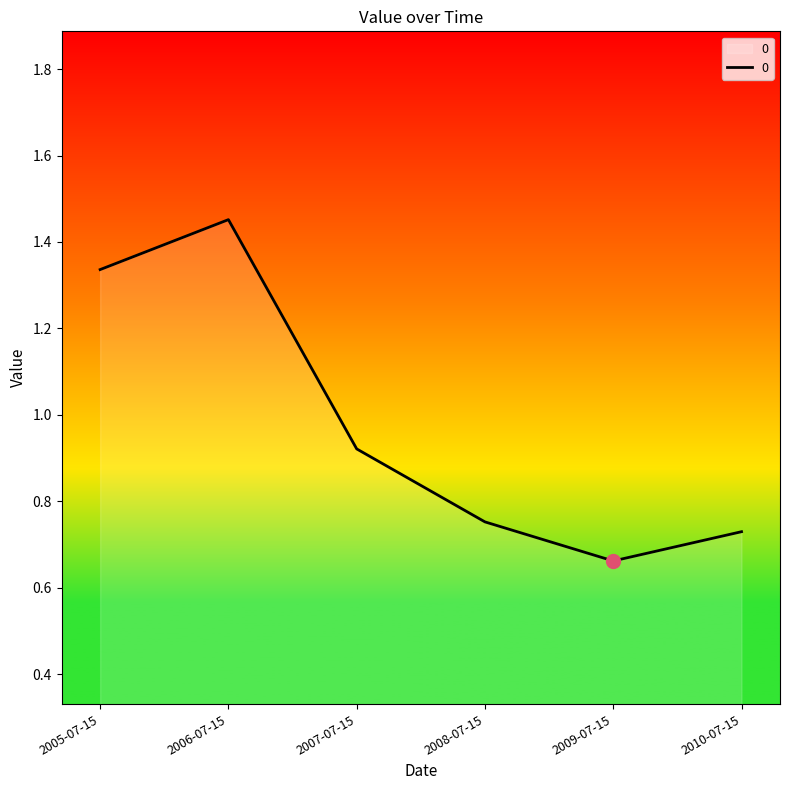

Is it true that the value at 2005-07-15 is 2.3?

False